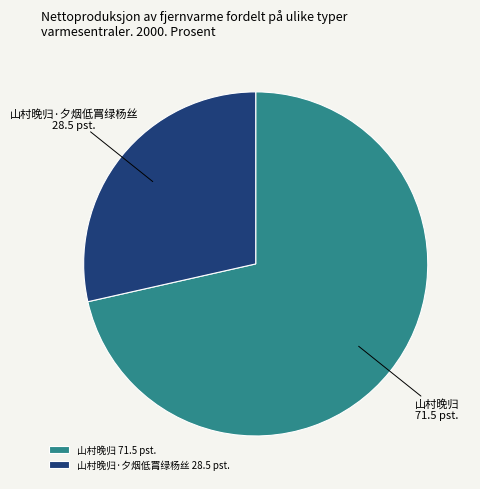

Does any single category account for the majority?

Yes